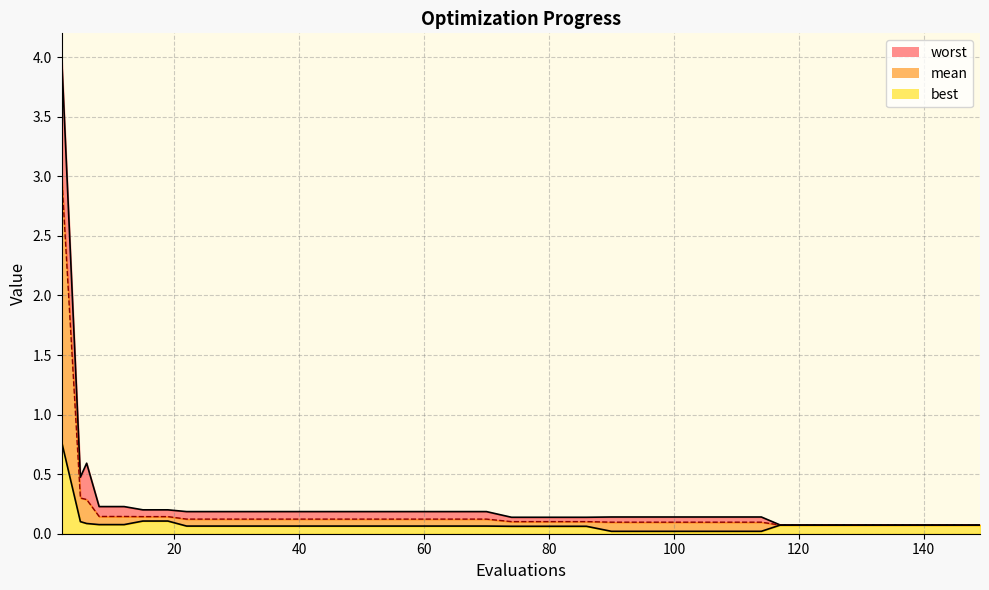

Which category has the highest value in the mean series?

2